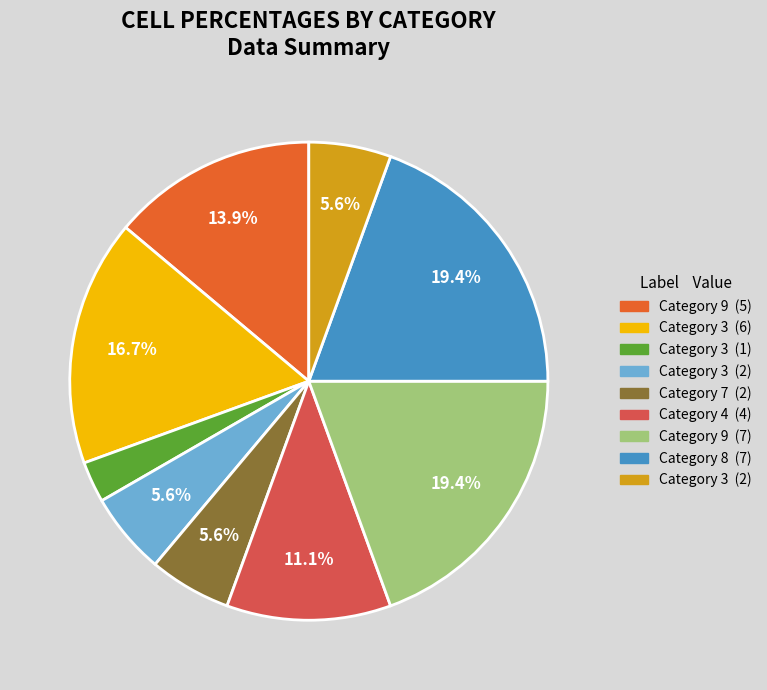

Does any single category account for the majority?

No